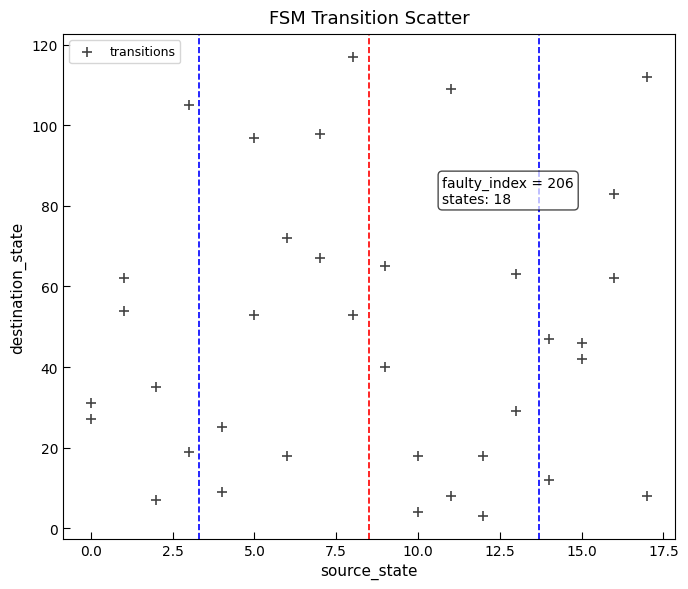

What is the range of Y values (max minus min)?

114